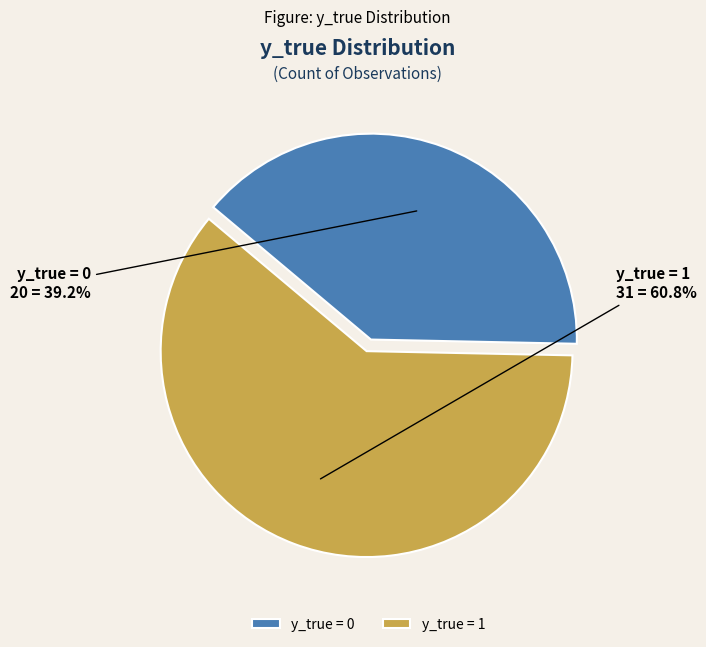

Between y_true = 0 and y_true = 1, which is larger?

y_true = 1